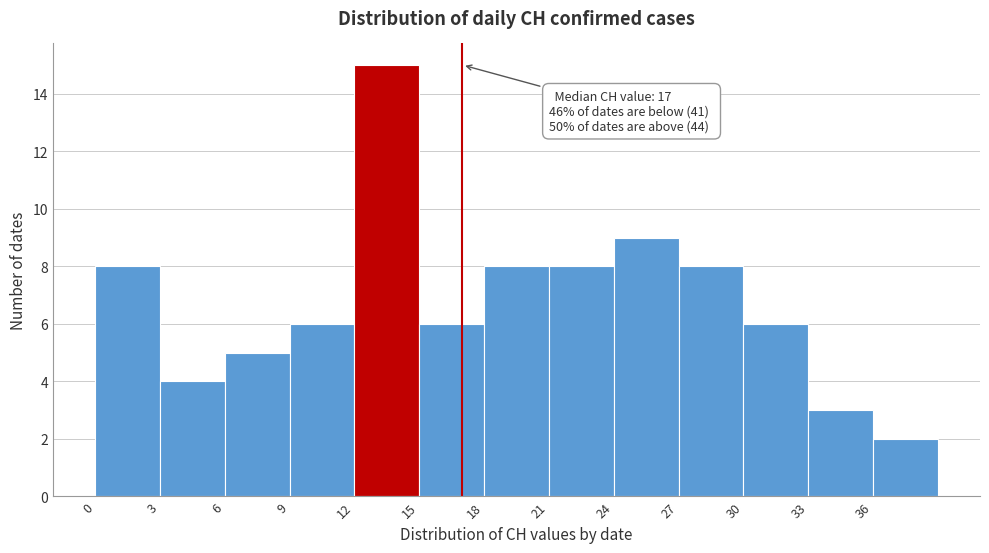

Which range on the x-axis has the tallest bar?

12 to 15